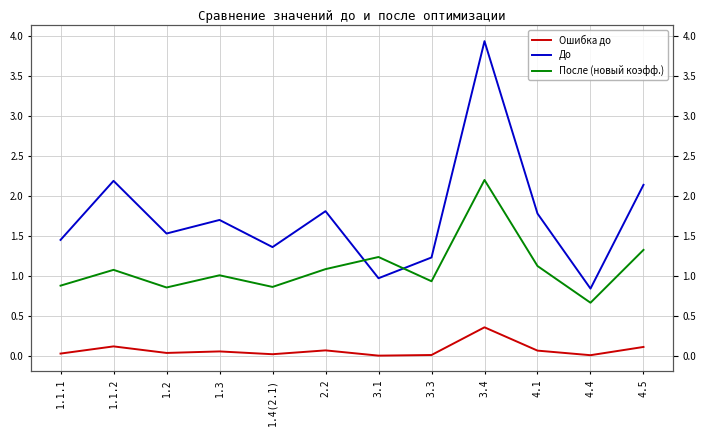

True or false: Ошибка до and После (новый коэфф.) cross at least once.

False